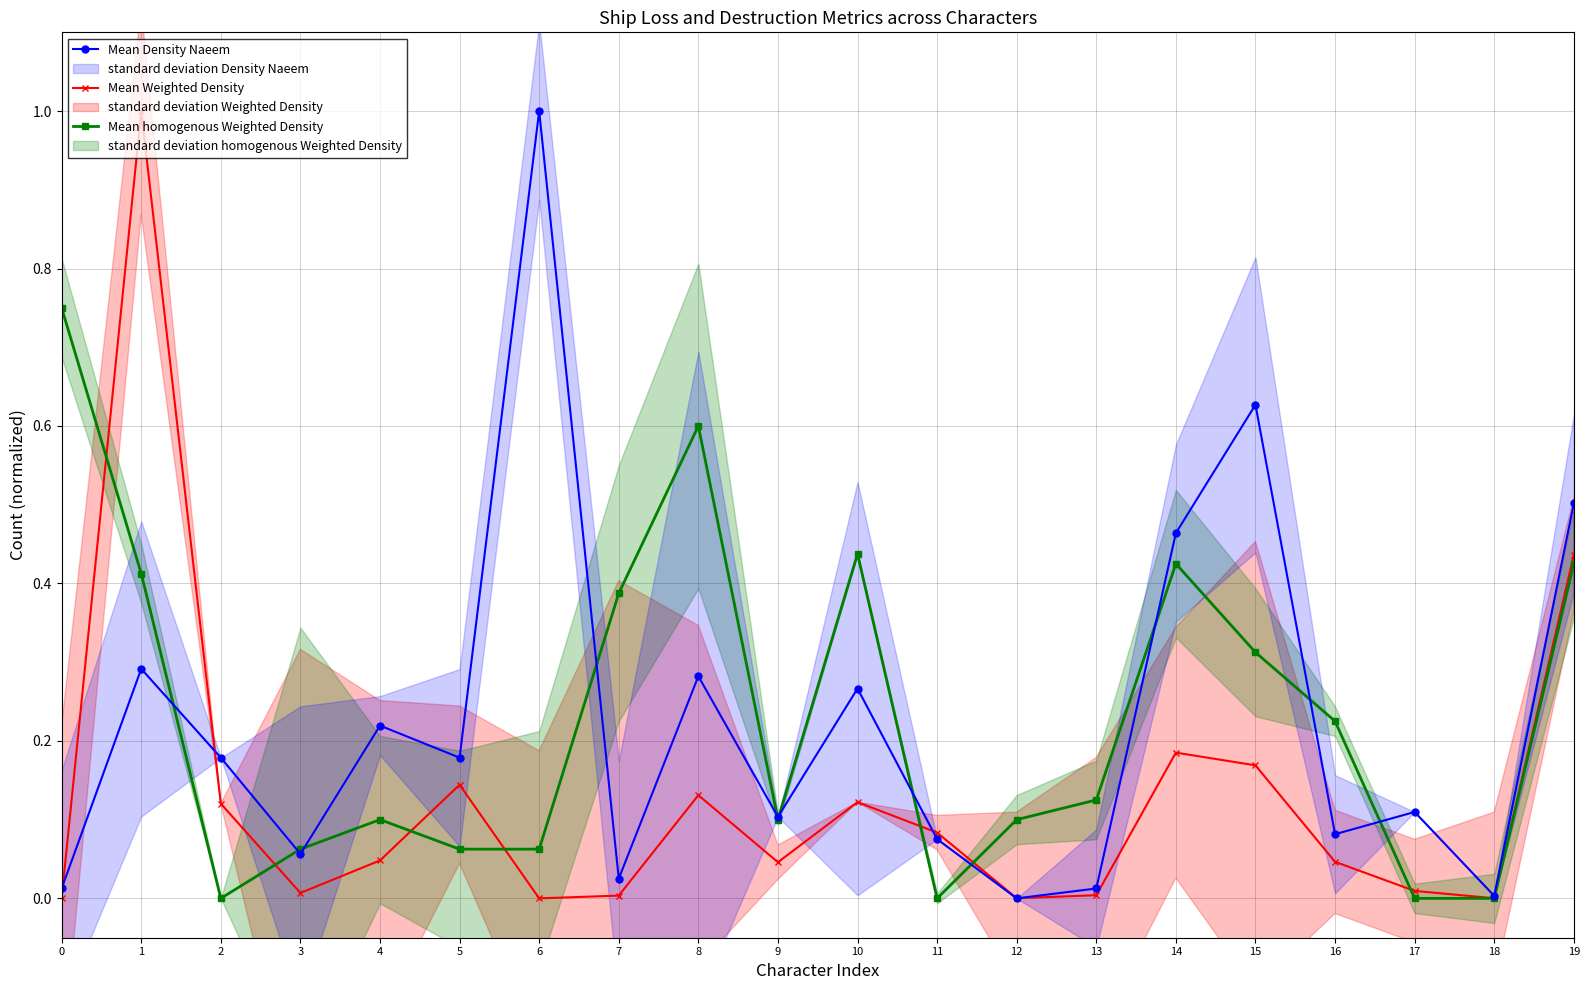

Reading right to left, what are all the values shown in this chart?

Mean Weighted Density: 19=0.4	18=0.0	17=0.0	16=0.0	15=0.2	14=0.2	13=0.0	12=0.0	11=0.1	10=0.1	9=0.0	8=0.1	7=0.0	6=0.0	5=0.1	4=0.0	3=0.0	2=0.1	1=1.0	0=0.0
Mean homogenous Weighted Density: 19=0.4	18=0.0	17=0.0	16=0.2	15=0.3	14=0.4	13=0.1	12=0.1	11=0.0	10=0.4	9=0.1	8=0.6	7=0.4	6=0.1	5=0.1	4=0.1	3=0.1	2=0.0	1=0.4	0=0.8
Mean Density Naeem: 19=0.5	18=0.0	17=0.1	16=0.1	15=0.6	14=0.5	13=0.0	12=0.0	11=0.1	10=0.3	9=0.1	8=0.3	7=0.0	6=1.0	5=0.2	4=0.2	3=0.1	2=0.2	1=0.3	0=0.0